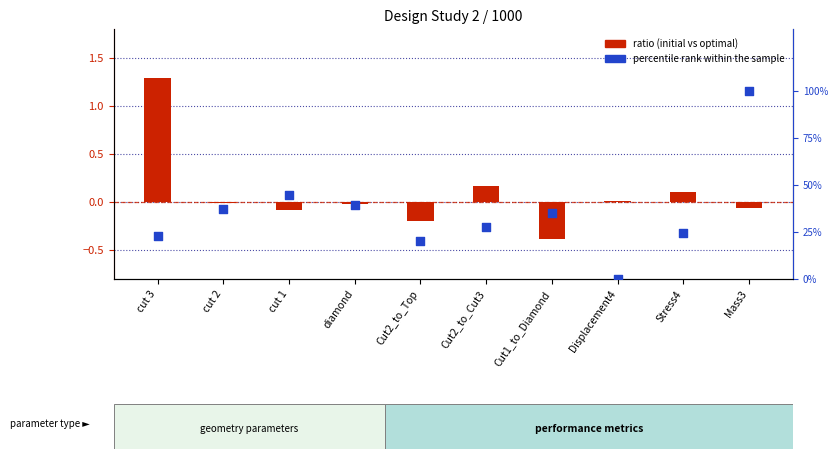

Which series has the largest Y range (max minus min)?

percentile rank within the sample